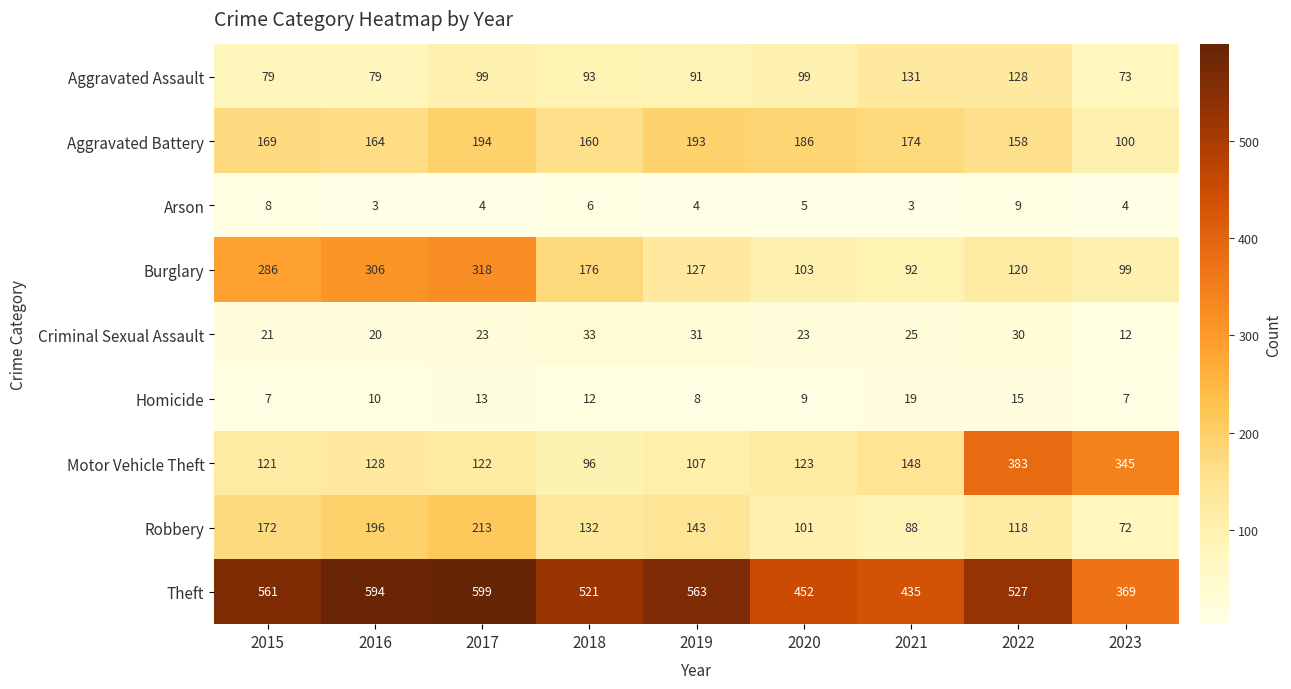

The value of Robbery at 2021 is 150. True or false?

False